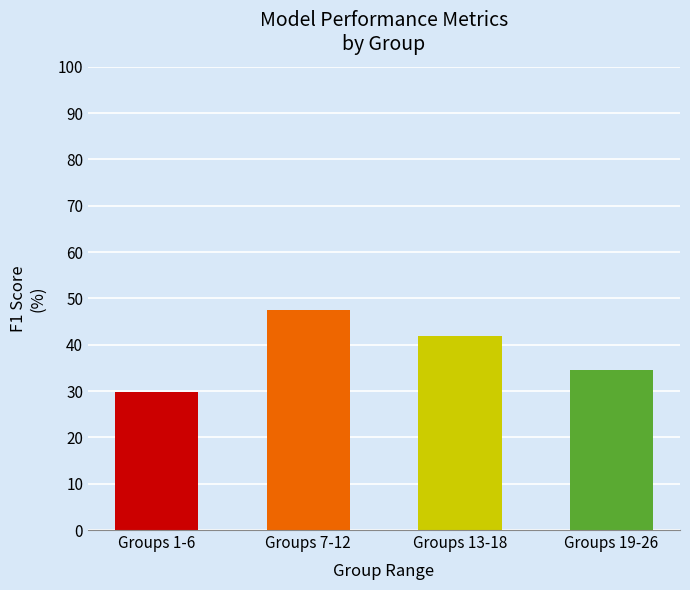

What is the difference between the second highest and second lowest values?

7.3